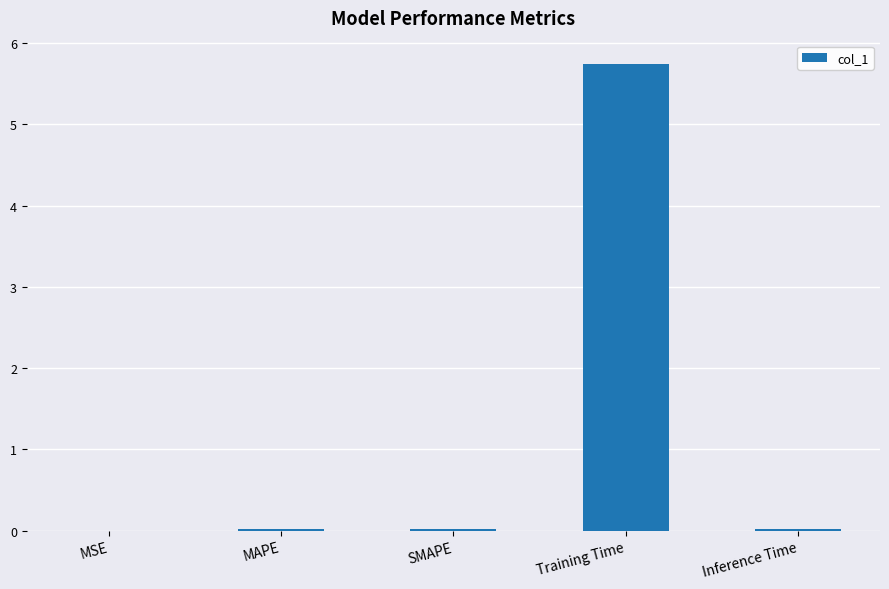

The chart shows a value of 5.7 at Training Time. True or false?

True